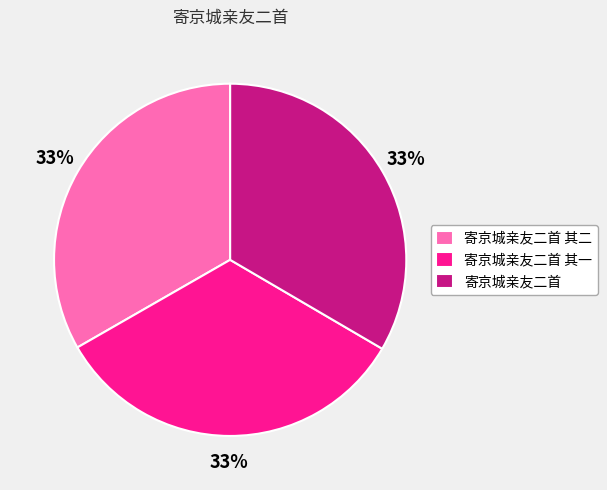

Approximately how many times larger is the value at 寄京城亲友二首 其二 compared to 寄京城亲友二首?

1.0